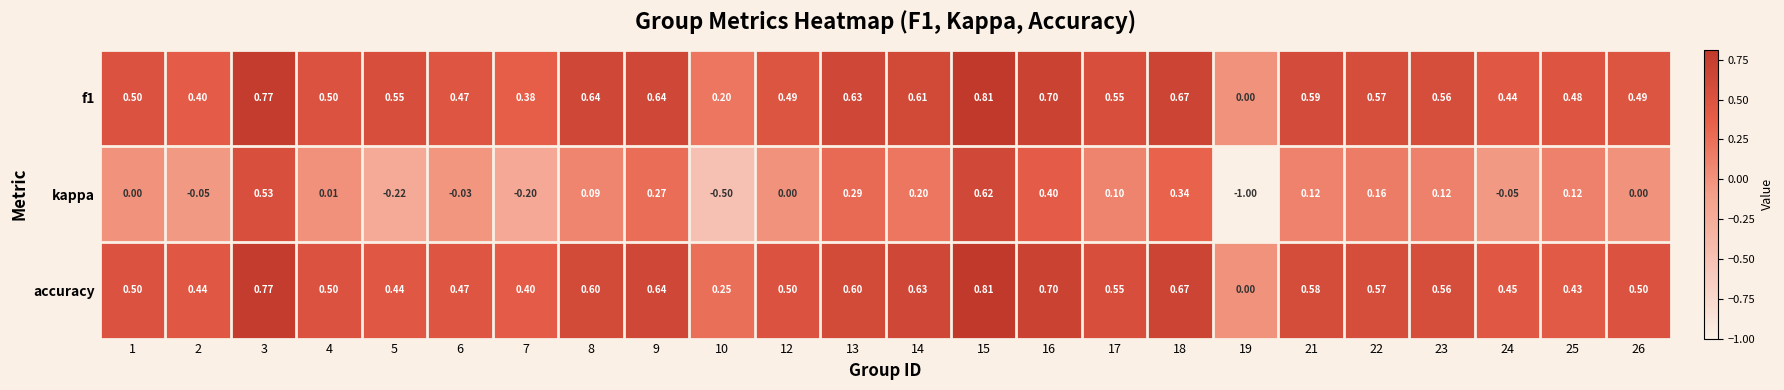

Which series has the widest spread of values?

kappa